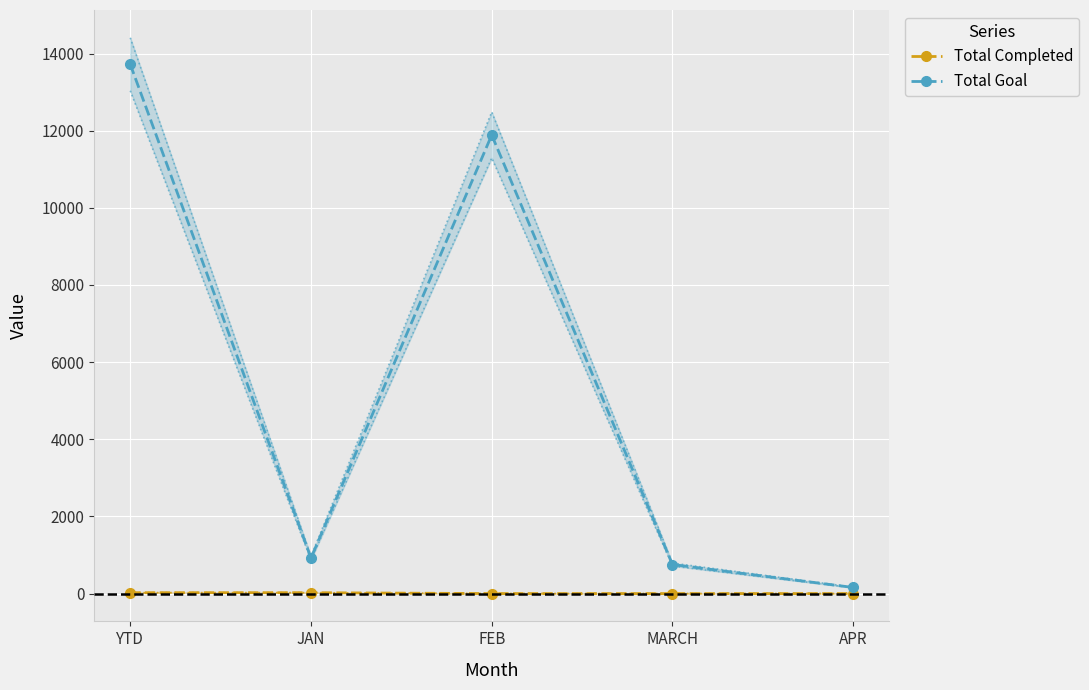

What is the total value across all series at APR?

159